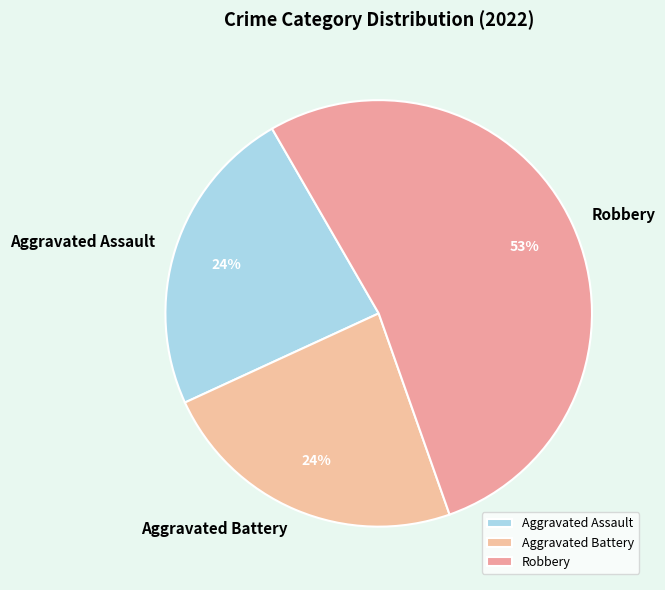

Is there a majority slice in this chart?

Yes